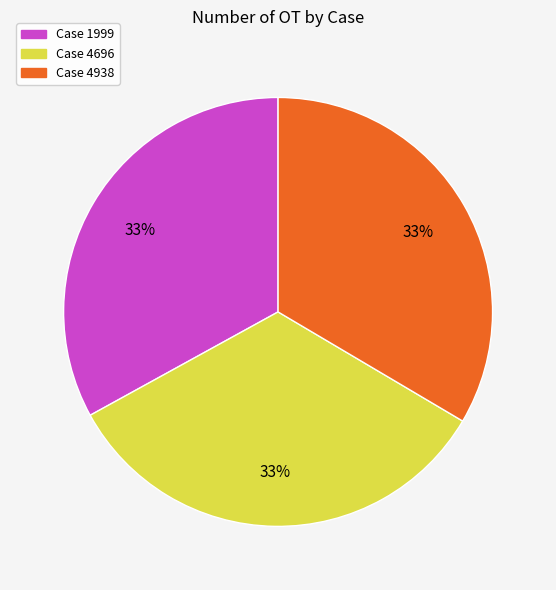

Is there a majority slice in this chart?

No